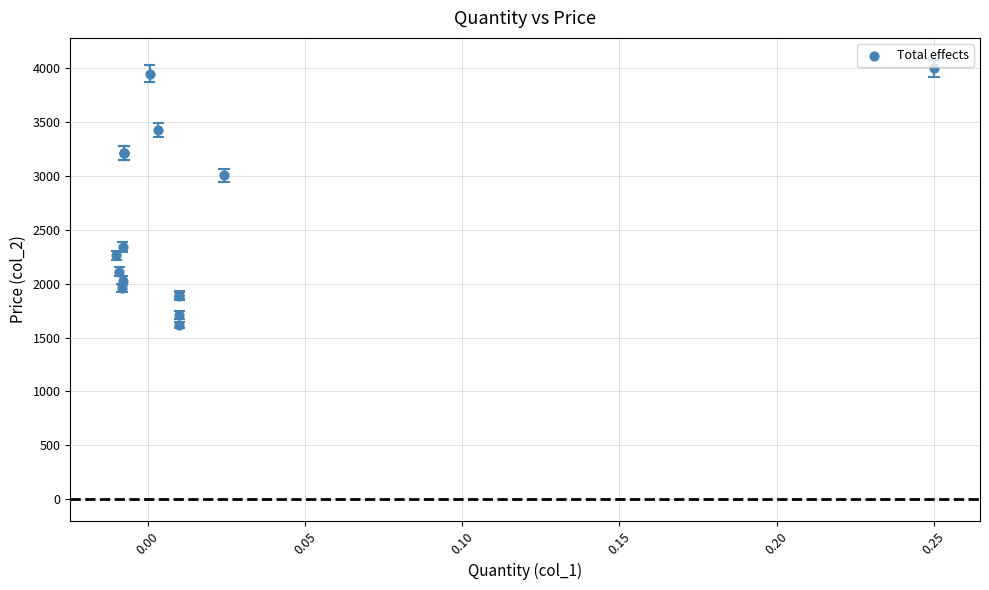

What Y value in the scatter plot is closest to 2808?

3010.0